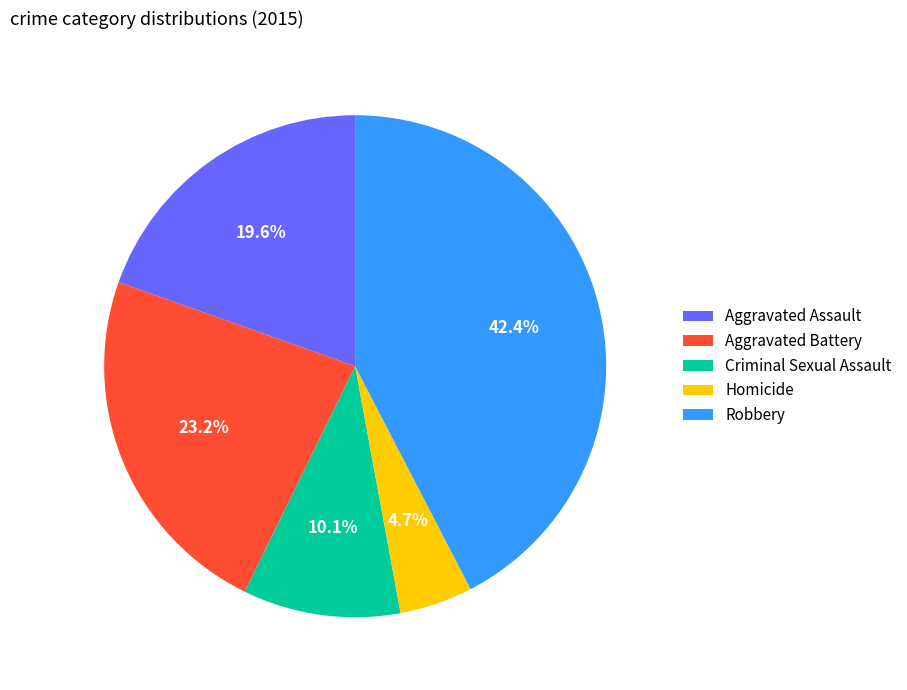

Rank the categories by value from lowest to highest.

Homicide, Criminal Sexual Assault, Aggravated Assault, Aggravated Battery, Robbery